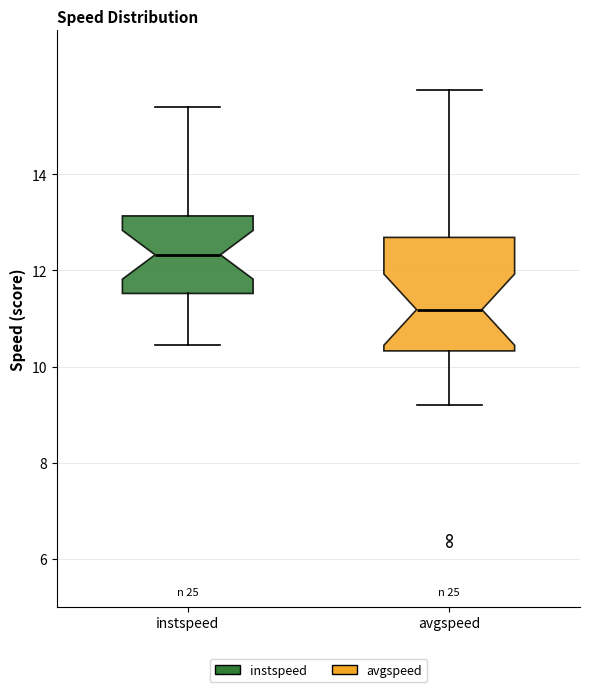

Reading left to right, read every box against the y-axis: the position of its median line, the range the box covers, and the ends of its whiskers. The values are not printed on the chart, so give them approximately, as read against the axis.

instspeed: median 12.4, box 11.6 to 13.2, whiskers 10.4 to 15.4
avgspeed: median 11.2, box 10.4 to 12.6, whiskers 9.2 to 15.8